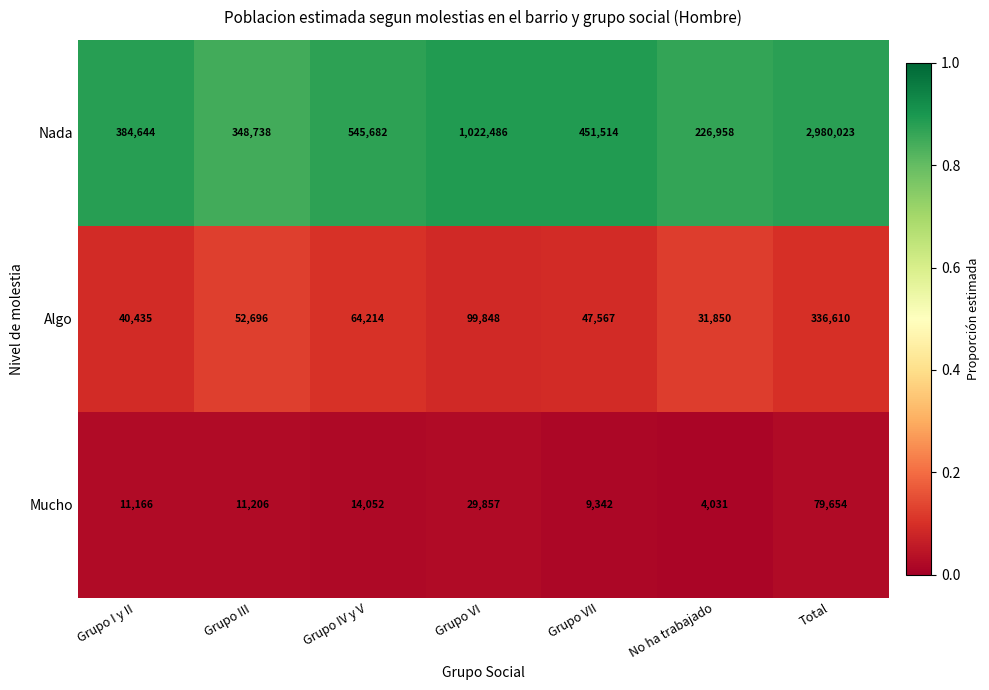

Reading left to right, list all the values displayed in this chart.

Nada: Grupo I y II=384644	Grupo III=348738	Grupo IV y V=545682	Grupo VI=1022486	Grupo VII=451514	No ha trabajado=226958	Total=2980023
Algo: Grupo I y II=40435	Grupo III=52696	Grupo IV y V=64214	Grupo VI=99848	Grupo VII=47567	No ha trabajado=31850	Total=336610
Mucho: Grupo I y II=11166	Grupo III=11206	Grupo IV y V=14052	Grupo VI=29857	Grupo VII=9342	No ha trabajado=4031	Total=79654